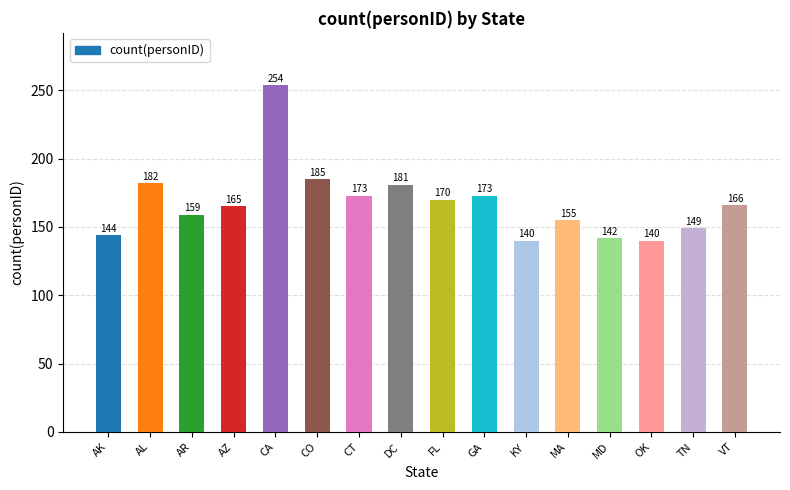

Reading left to right, transcribe all the data shown in this chart.

144	182	159	165	254	185	173	181	170	173	140	155	142	140	149	166